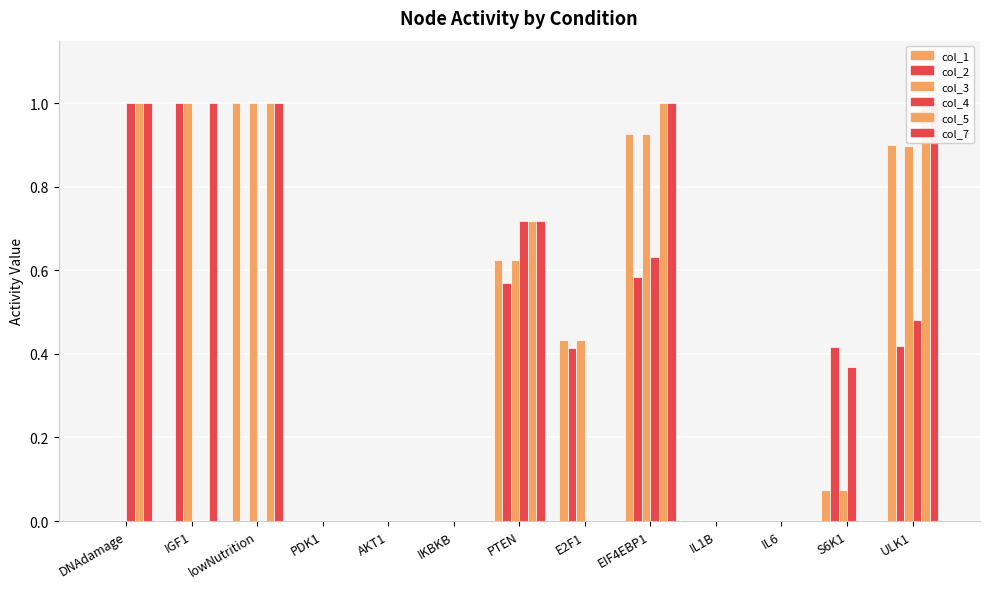

Which series has the largest total across all categories?

col_7